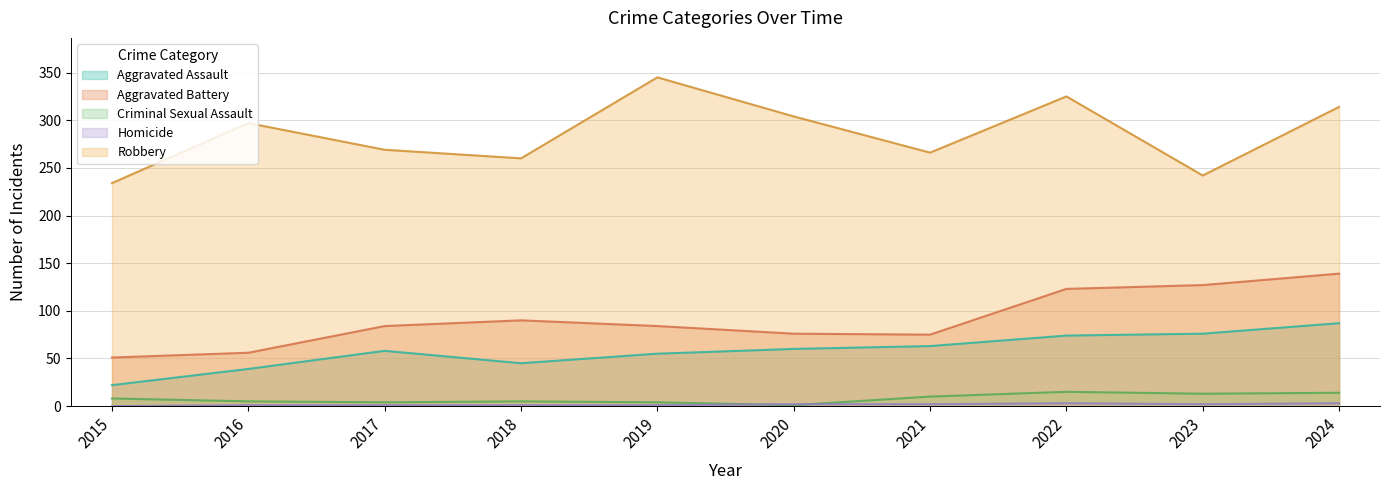

What is the lowest value of the Robbery series?

234